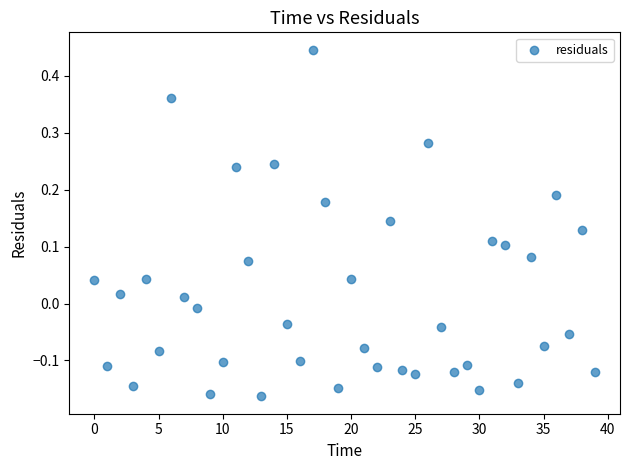

How many data points are displayed?

40